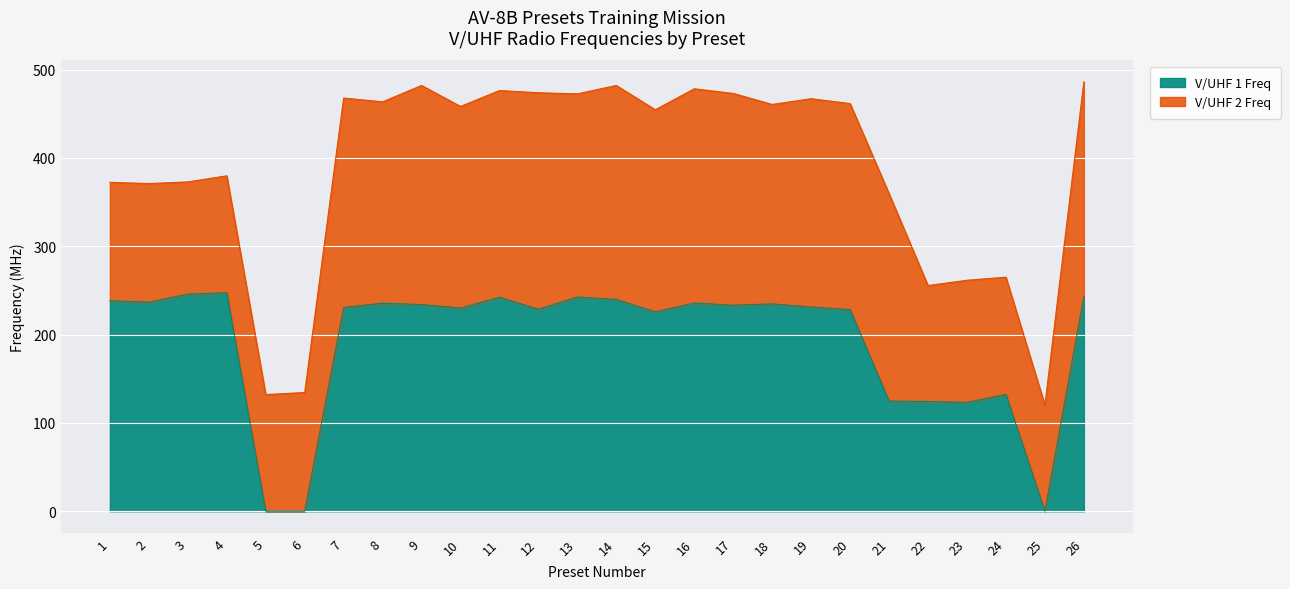

The value at 23 is 123.2. True or false?

True